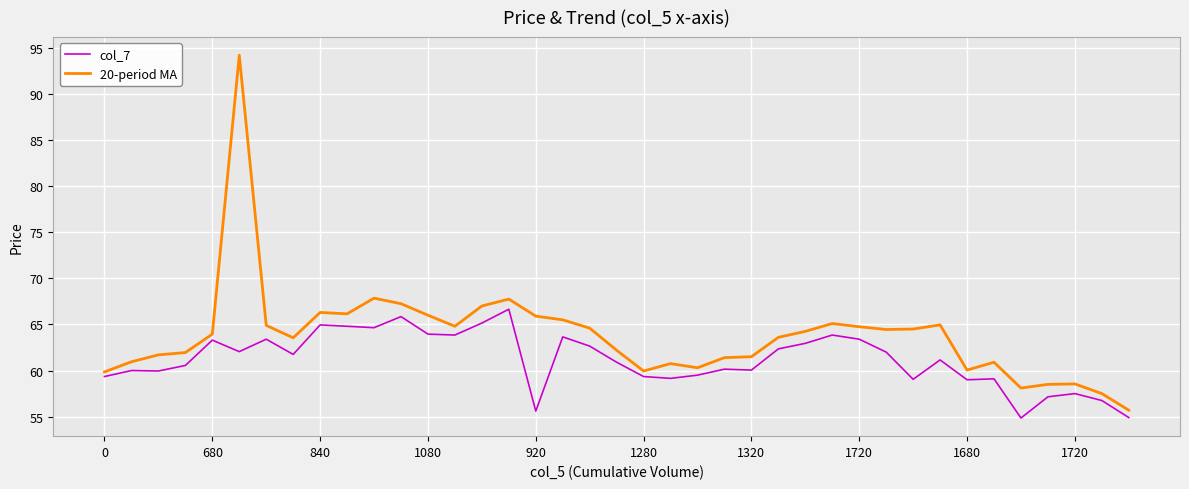

What is the sum of all col_7 values?

2385.2